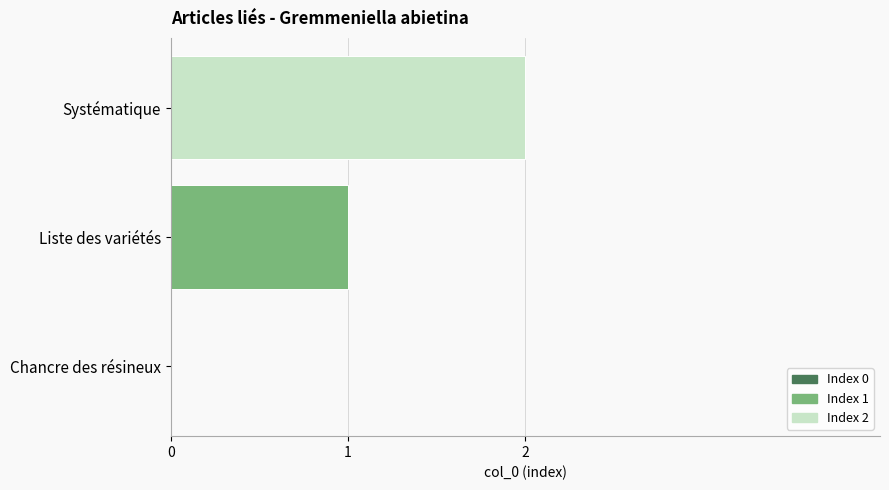

Are the bars grouped side by side (vs. stacked)?

No